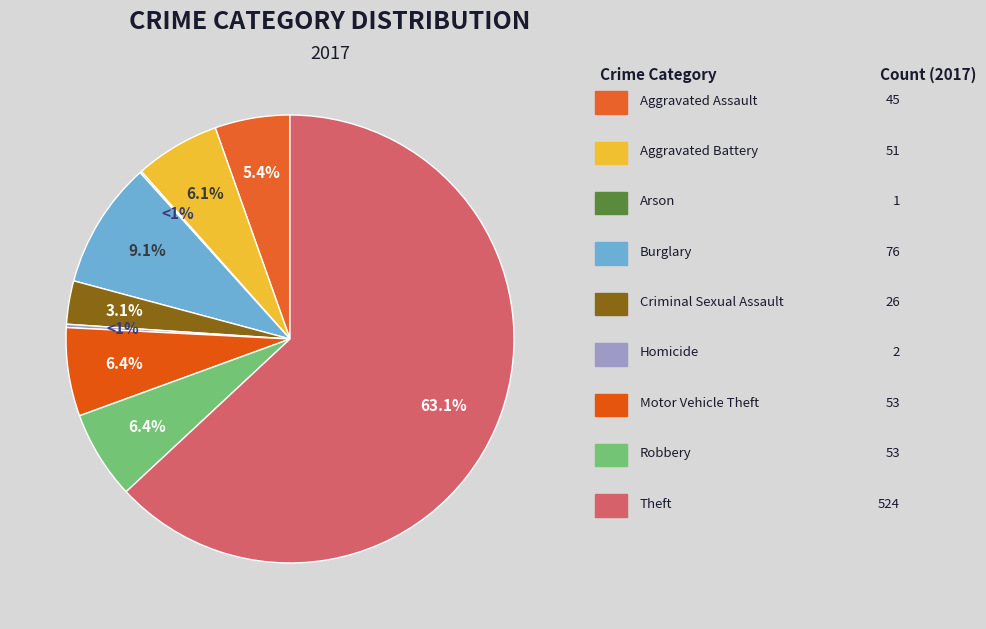

What is the majority slice?

Theft